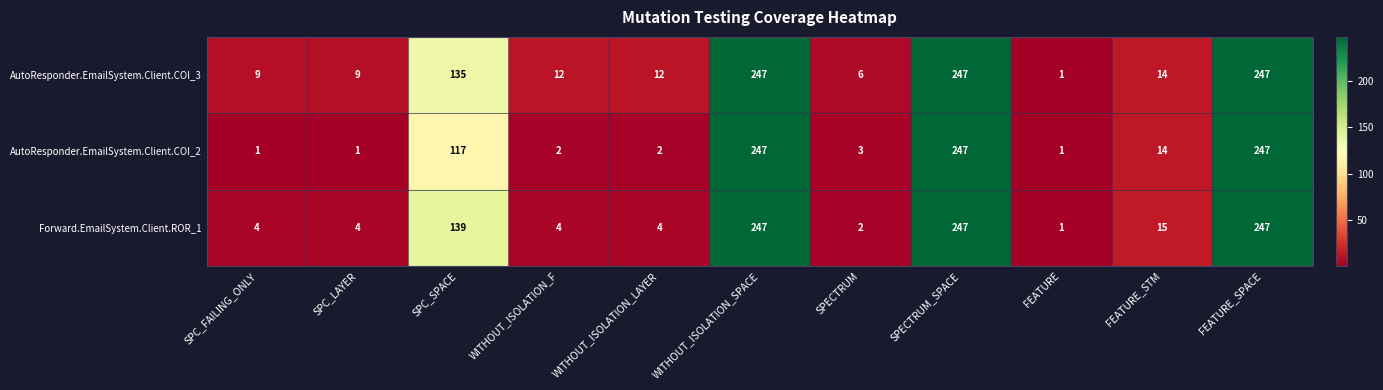

What is the difference between the highest and lowest values at SPC_FAILING_ONLY?

8